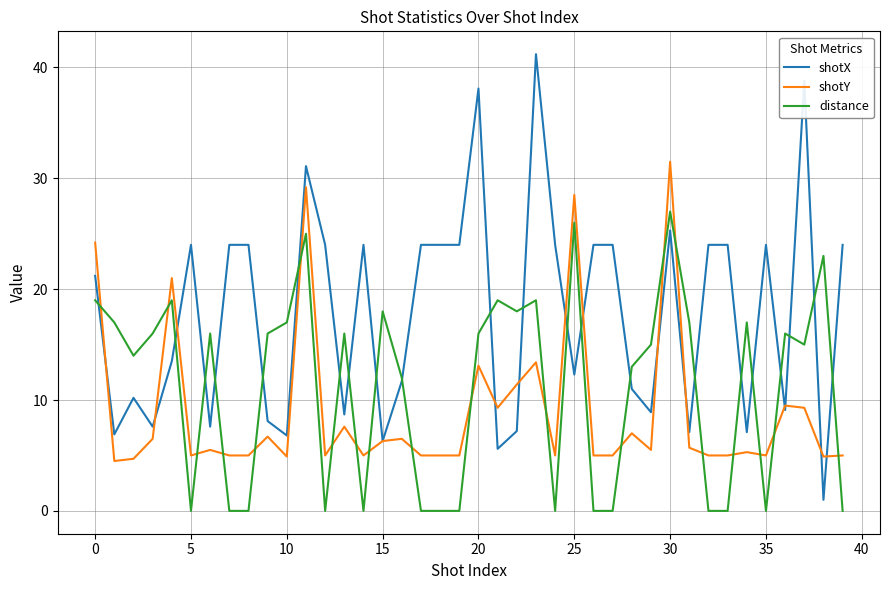

Which series has the widest spread of values?

shotX